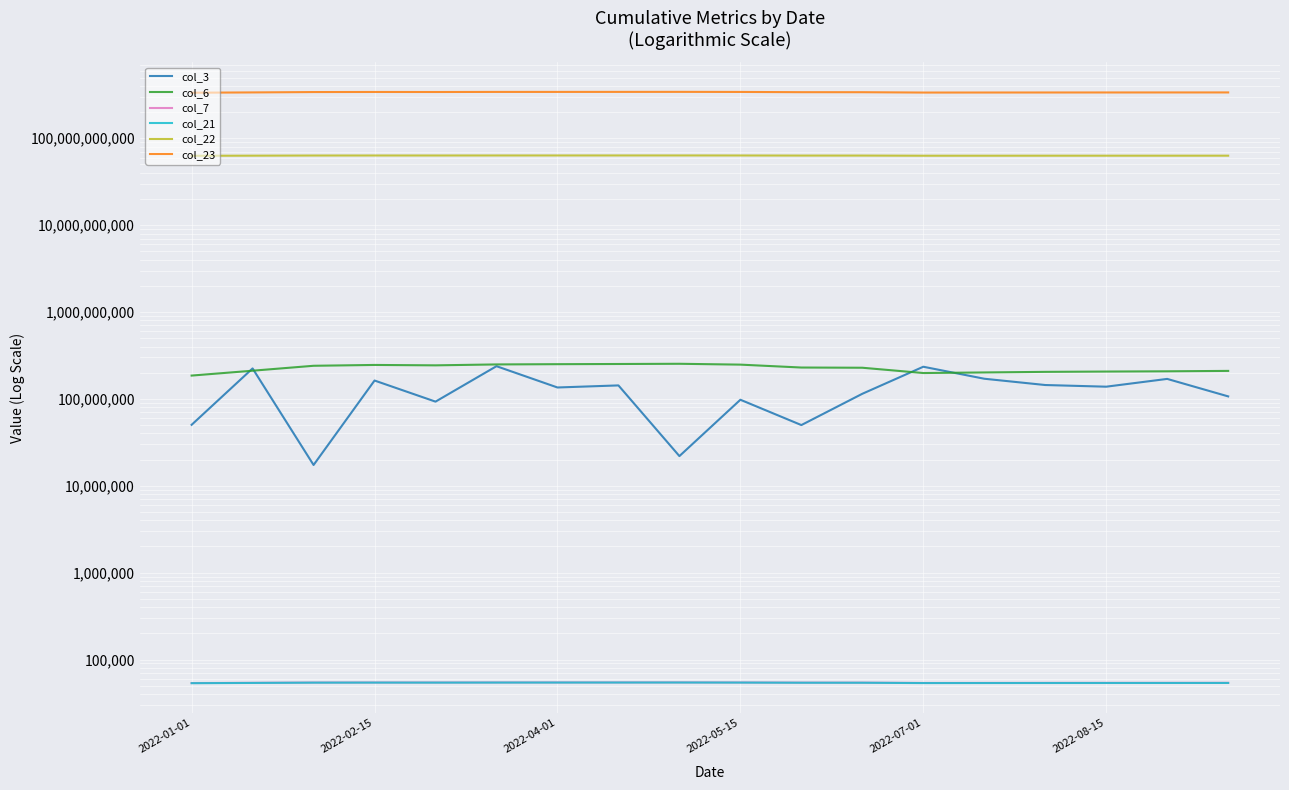

Which series has the largest total across all categories?

col_23